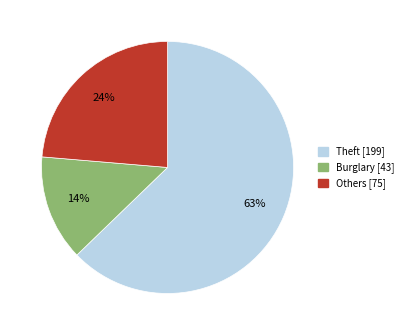

To the nearest percent, what is the difference between the largest and smallest slice percentages?

49%